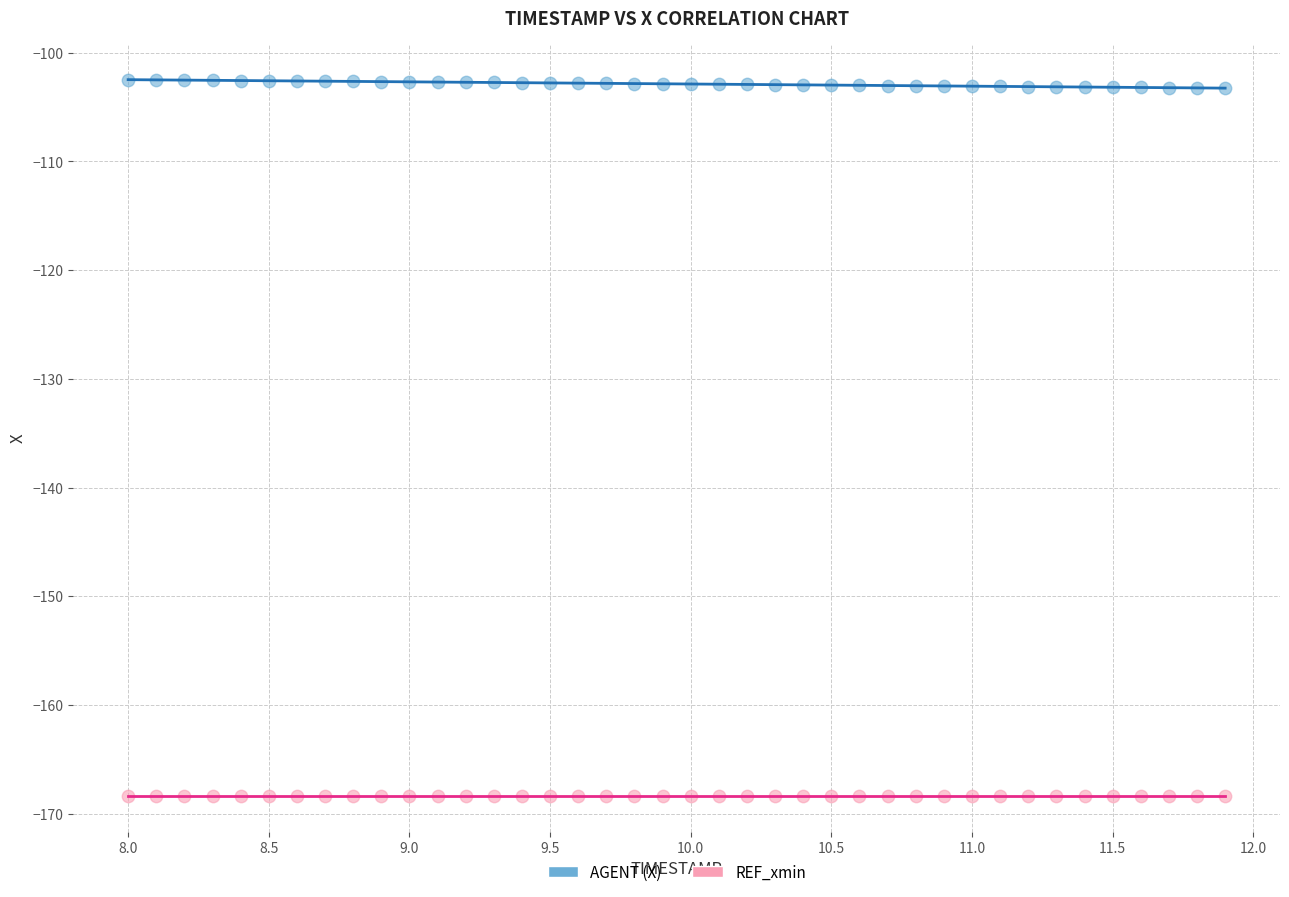

What are all the series names shown in the legend?

AGENT (X), REF_xmin